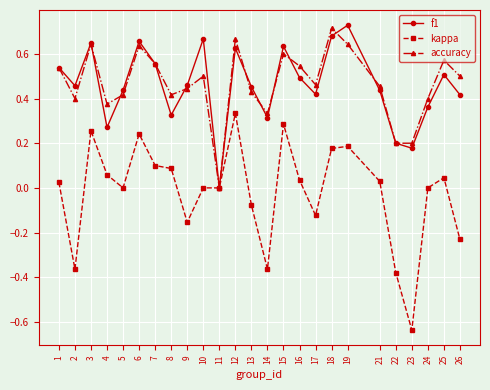

Which category has the lowest value in the accuracy series?

11